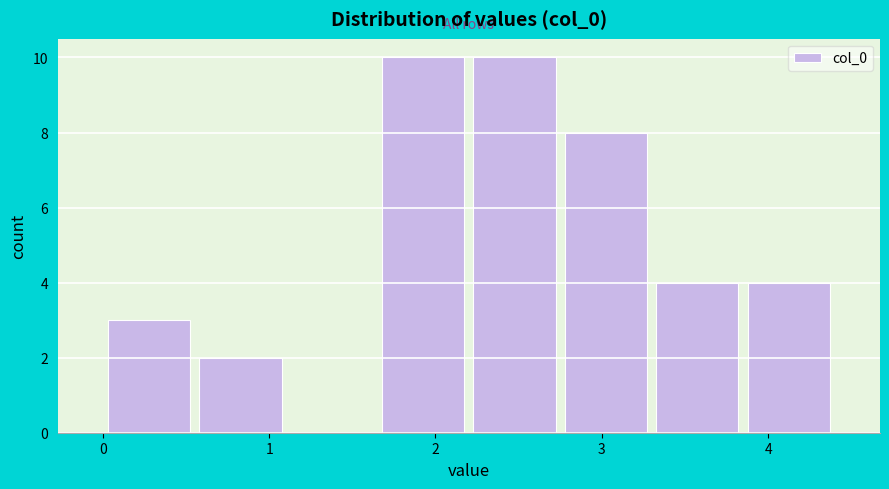

Reading left to right, list every bar in this chart as the range it spans on the x-axis followed by its height. Neither the bar edges nor the heights are printed on the chart, so give them approximately, as read against the axes.

0.0 to 0.6: 3
0.6 to 1.1: 2
1.1 to 1.7: 0
1.7 to 2.2: 10
2.2 to 2.8: 10
2.8 to 3.3: 8
3.3 to 3.8: 4
3.8 to 4.4: 4